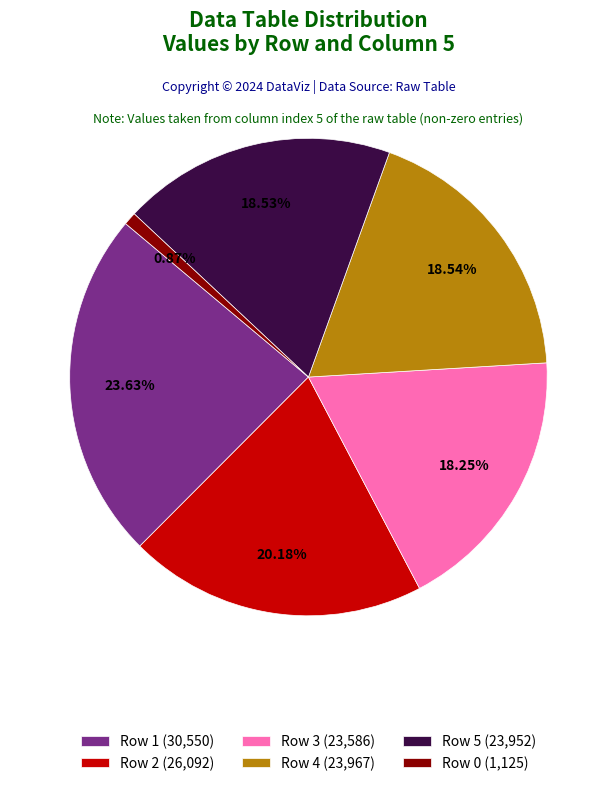

Is there a majority slice in this chart?

No